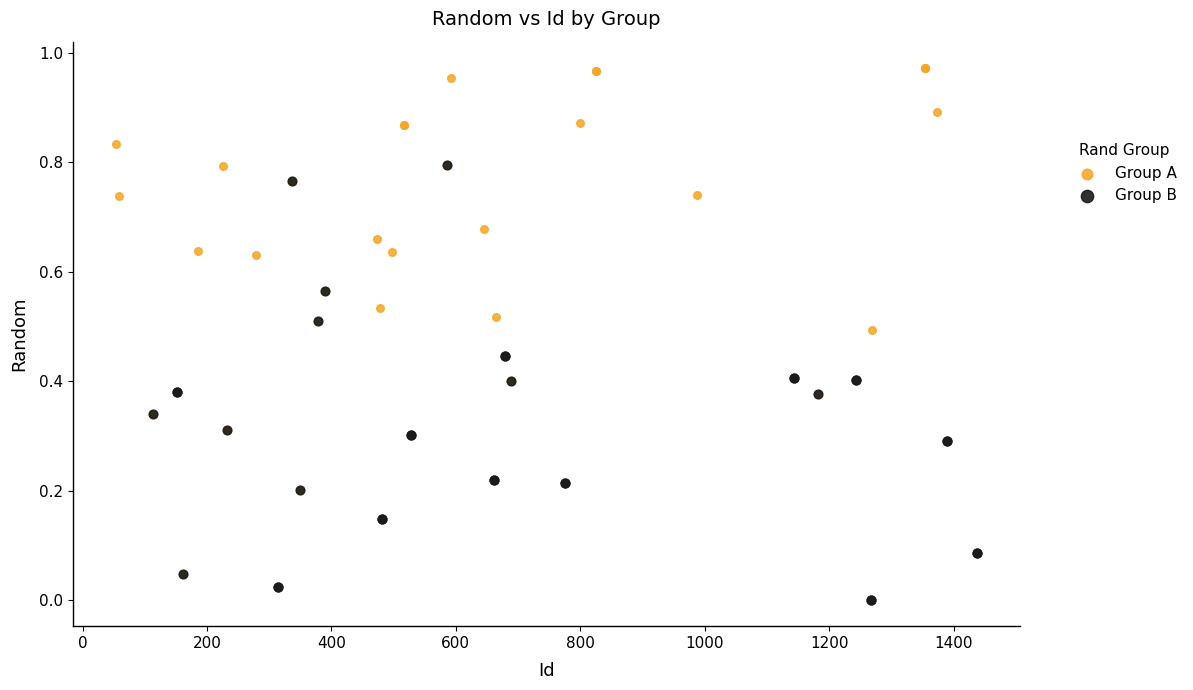

Which series contains the highest Y value?

Group A